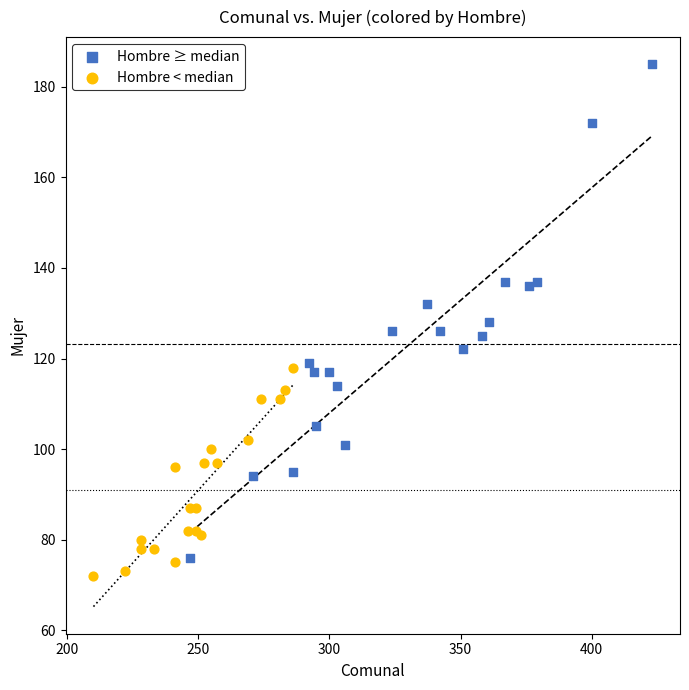

Which series has the largest Y range (max minus min)?

Hombre ≥ median